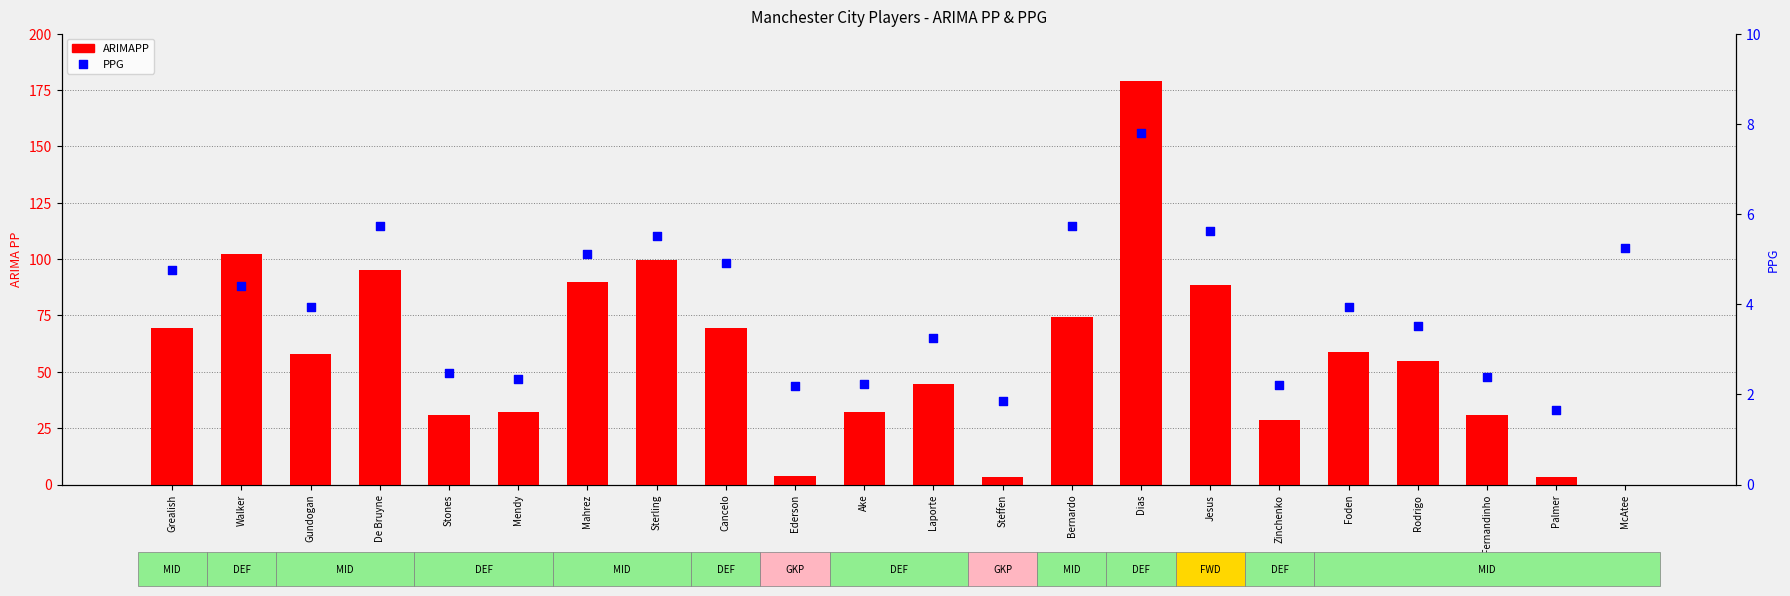

Which series reaches the minimum Y coordinate?

ARIMAPP